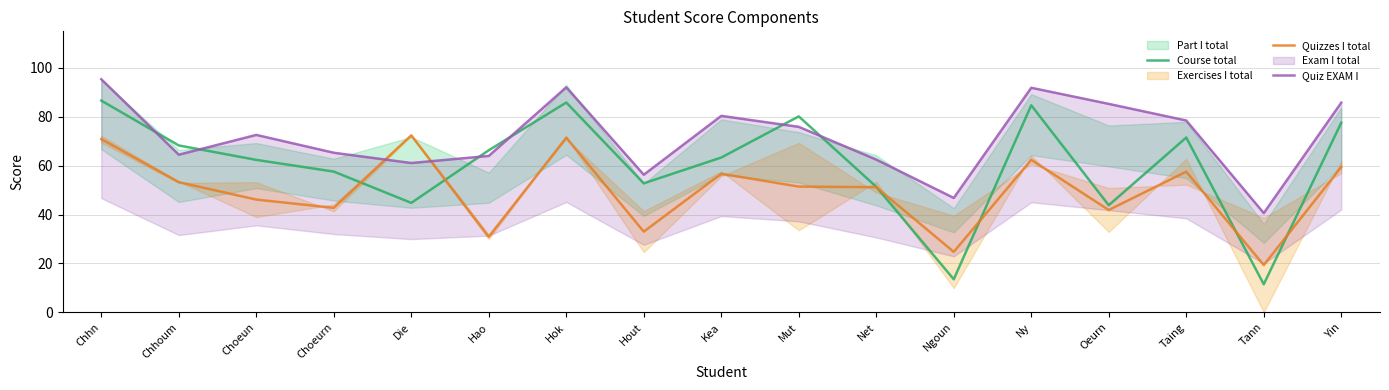

What is the sum of all Course total values?

1022.1